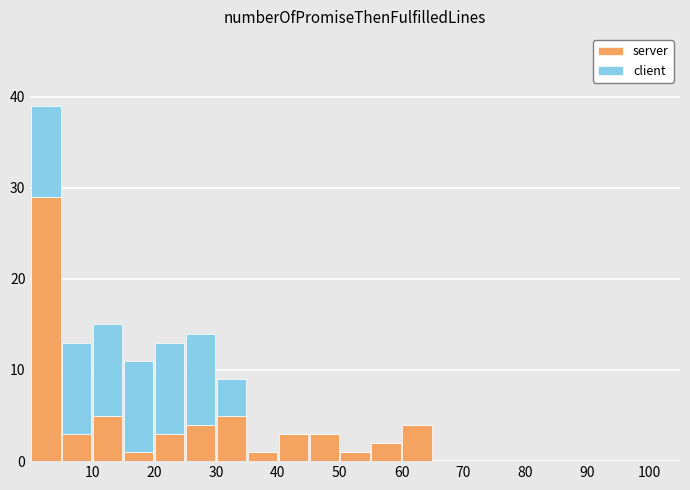

What are all the series names shown in the legend?

server, client